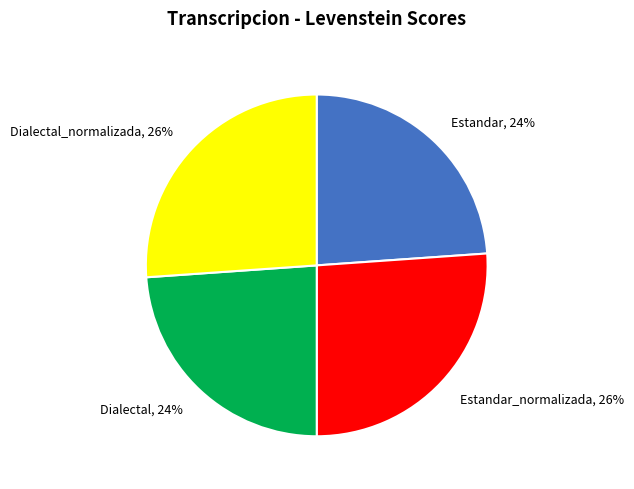

Is it true that Estandar_normalizada, 26% is 26% of the pie?

True